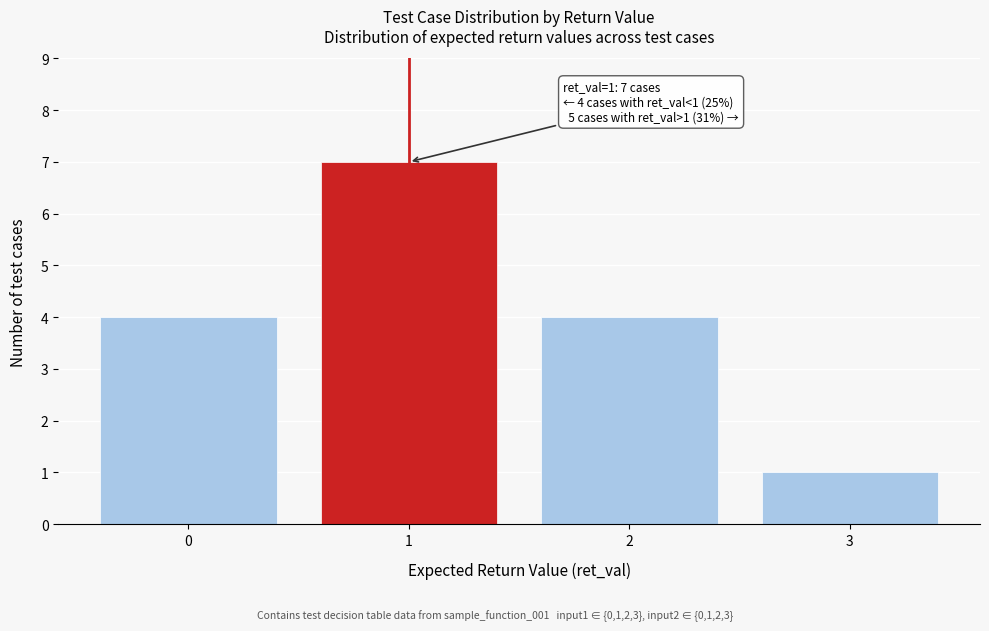

Reading left to right, extract all data points from this chart.

0=4	1=7	2=4	3=1